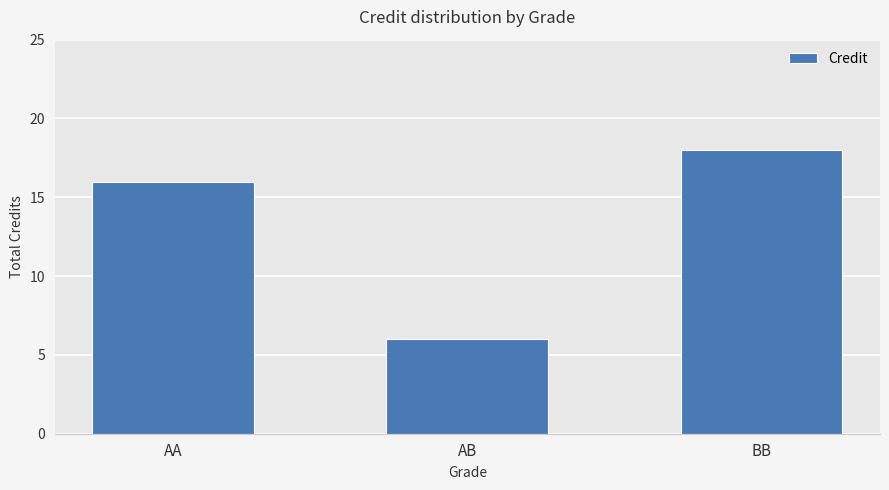

What position from the left is AA?

1